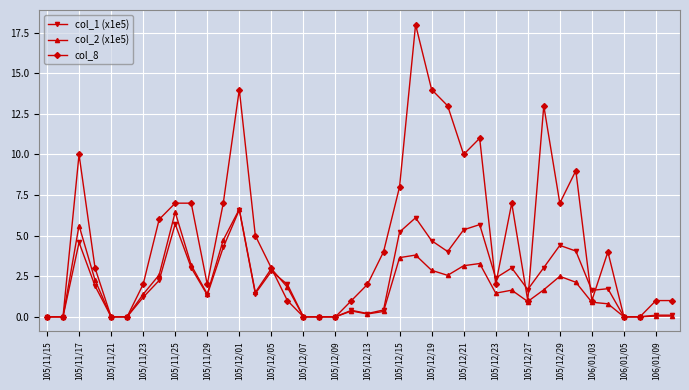

True or false: col_1 (x1e5) has more than 2 points higher than both neighbors.

True